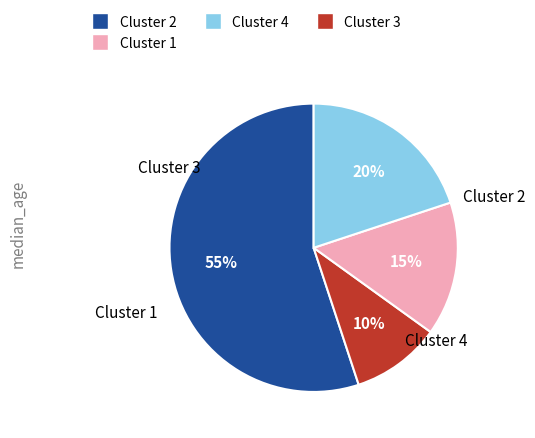

Count the number of slices in the pie.

4